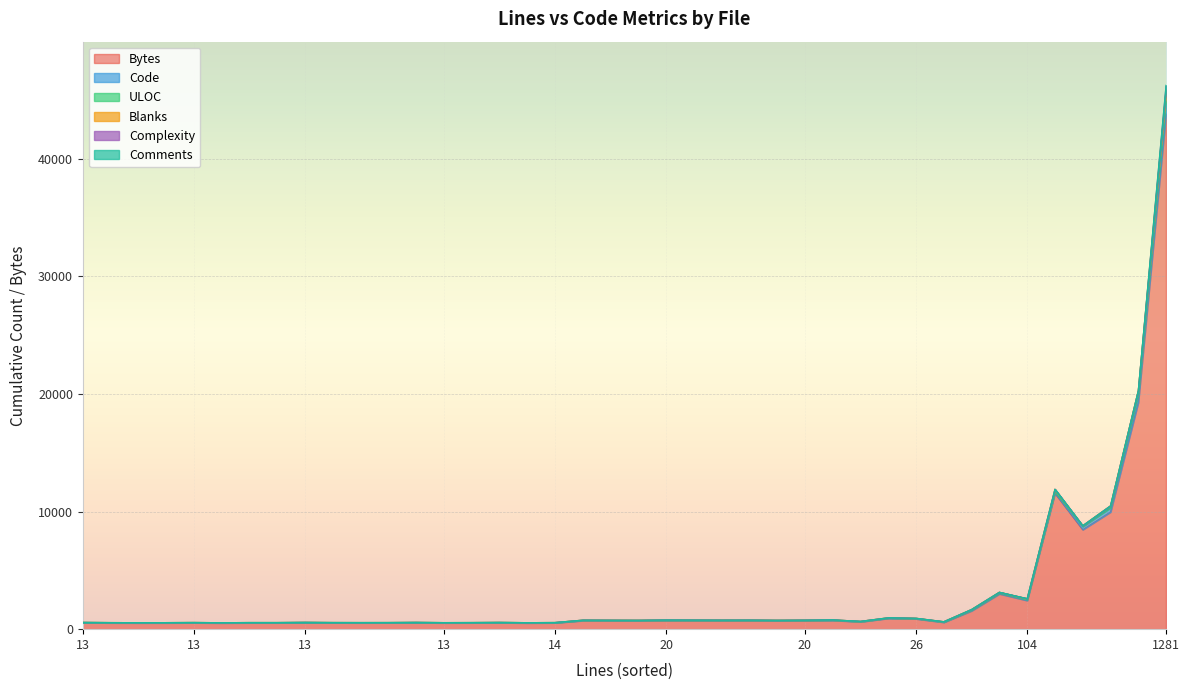

What is the difference between the Bytes values at 35 and 30?

194